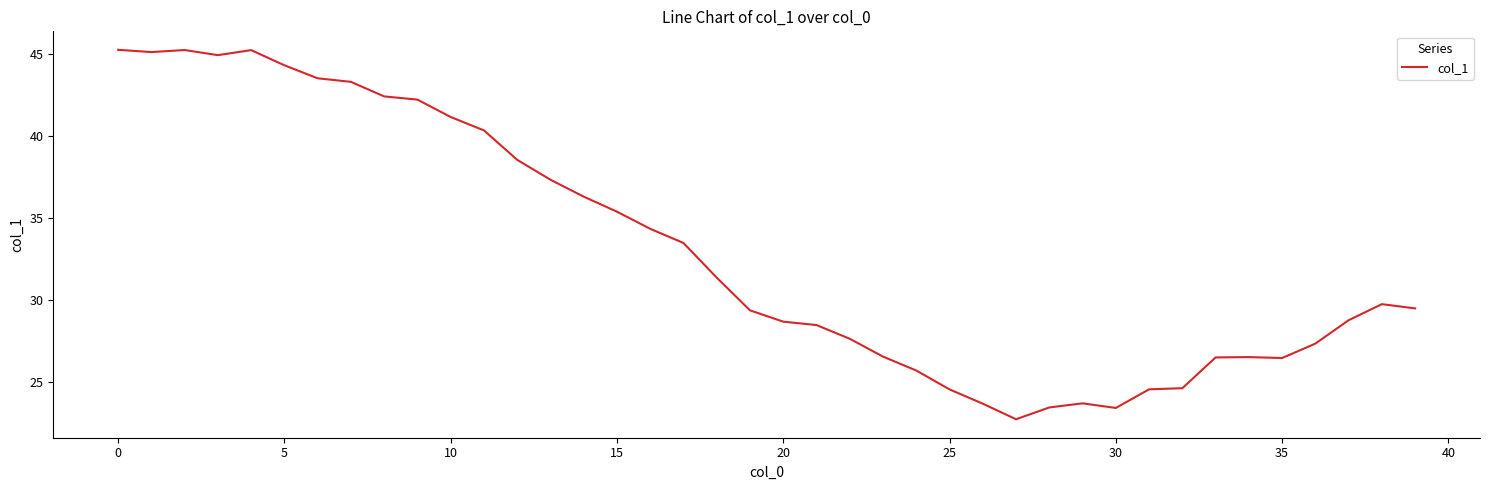

What is the greatest value displayed?

45.2